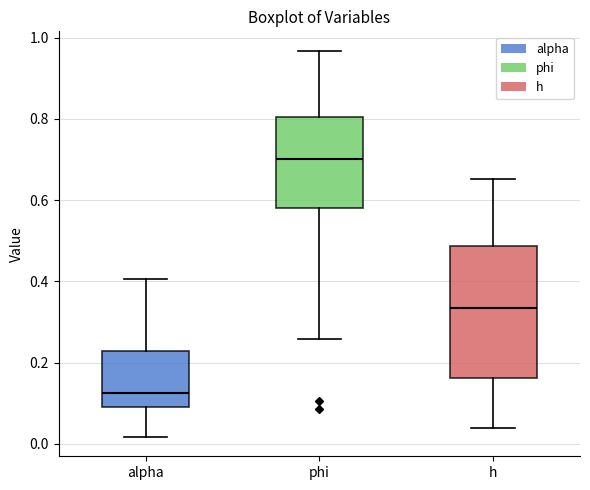

Which box is the tallest, from its lower edge to its upper edge?

h